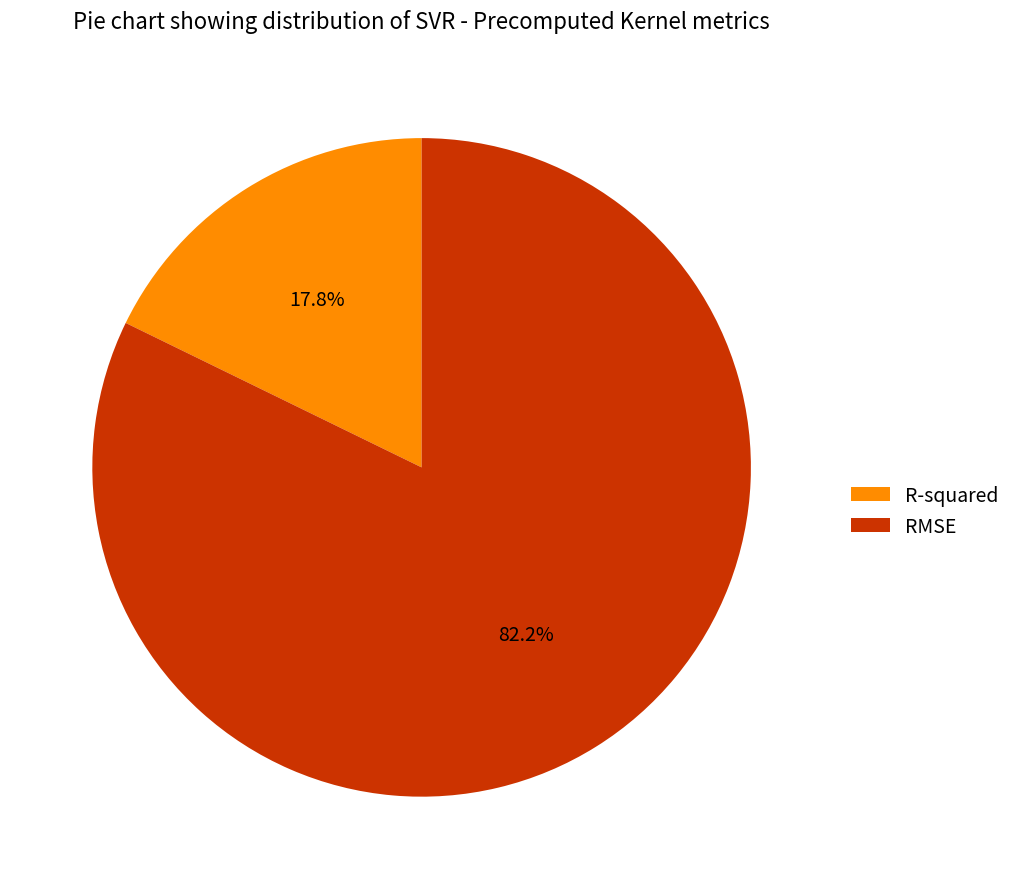

Count the number of slices in the pie.

2